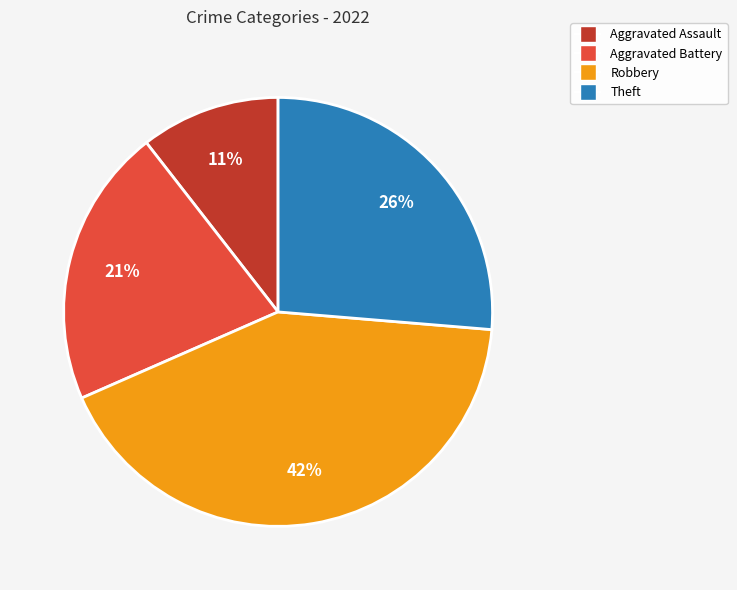

Which category has the smallest portion of the pie?

Aggravated Assault